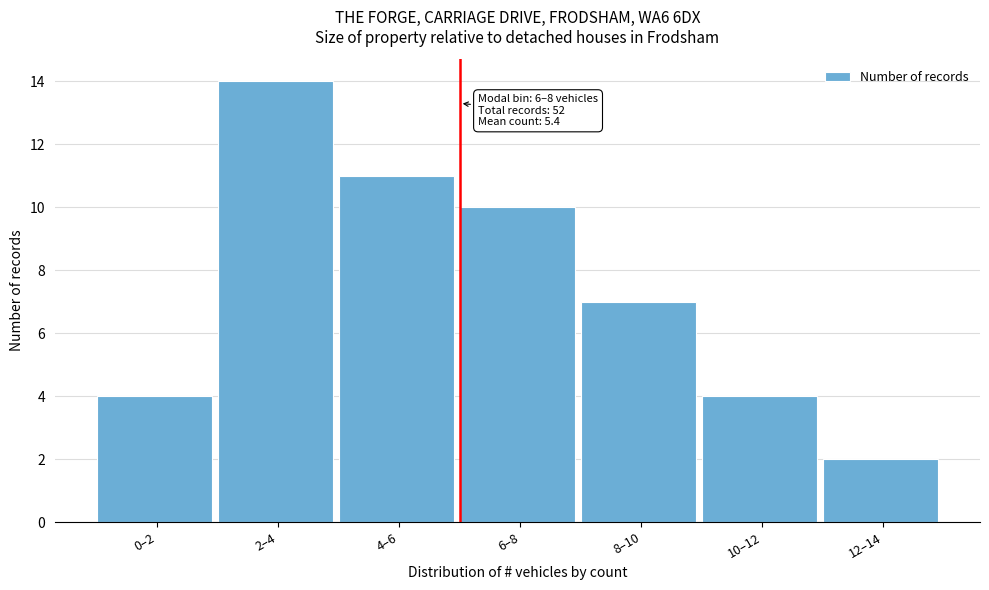

Reading left to right, list all the values displayed in this chart.

4	14	11	10	7	4	2